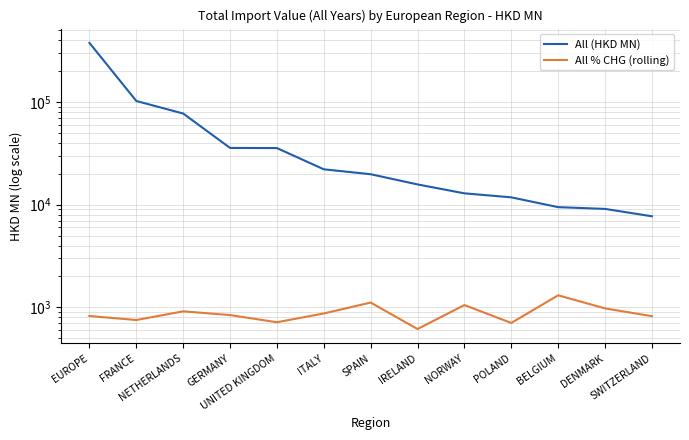

What are all the series names shown in the legend?

All (HKD MN), All % CHG (rolling)